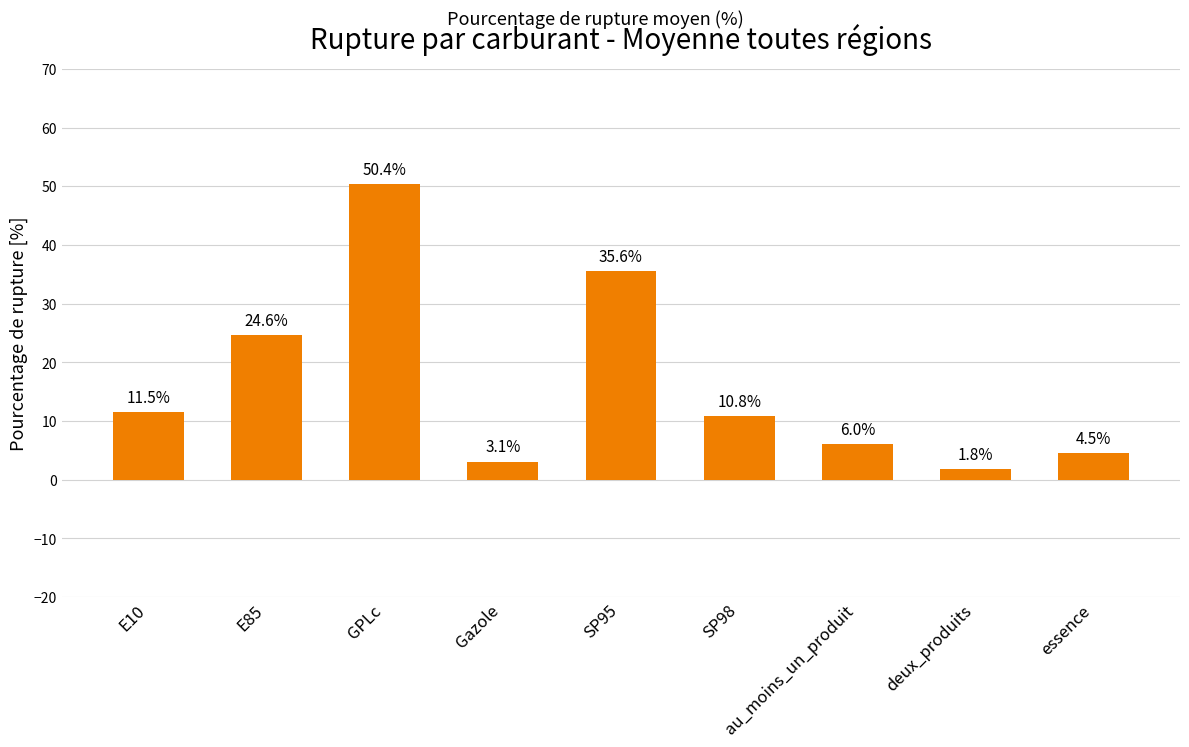

What is the label of the 1st bar from the right?

essence